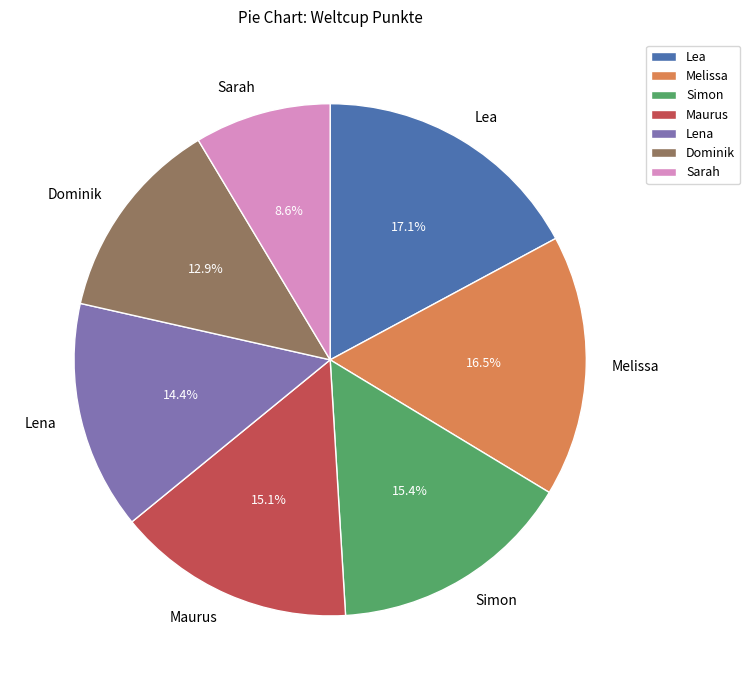

To the nearest percent, what percentage of the pie is Maurus?

15%